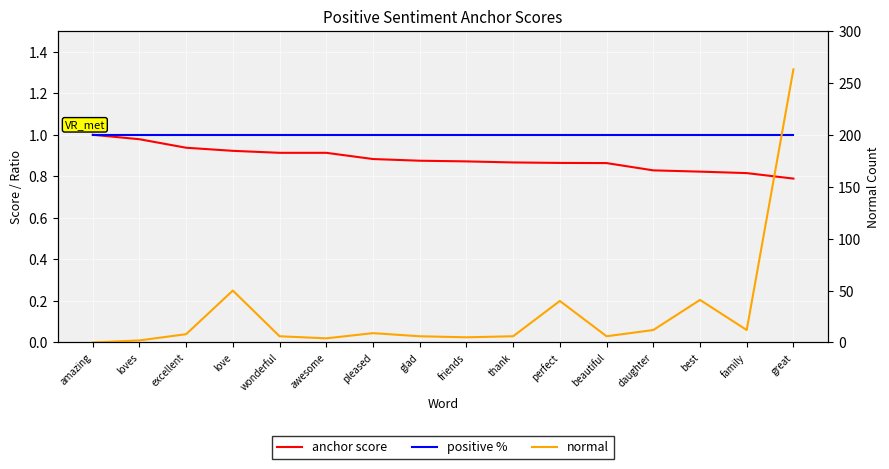

After their last crossing, which series has the higher values: normal or anchor score?

normal